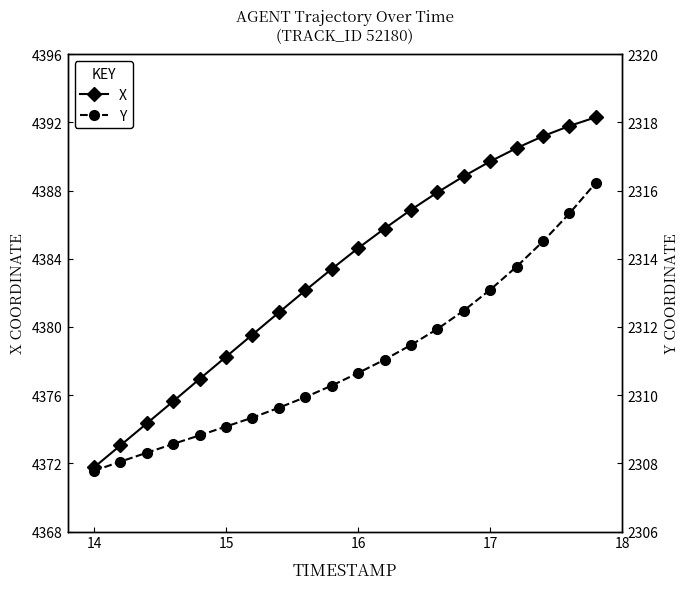

At which label does X first exceed 4384?

16